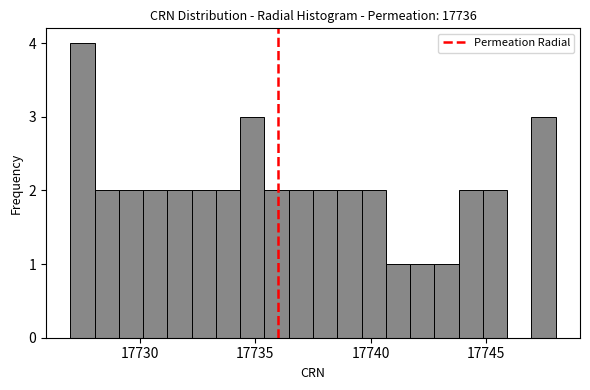

Around what value on the x-axis is the tallest bar? Give the approximate position of its centre, as read against the axis.

17727.5